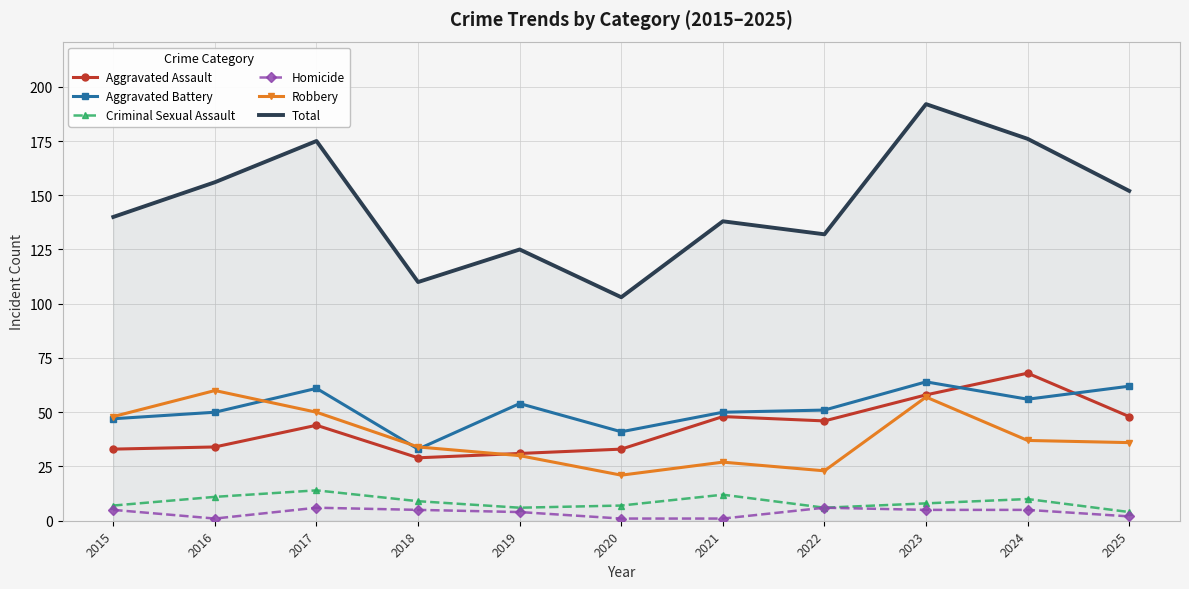

Which series has the widest spread of values?

Total